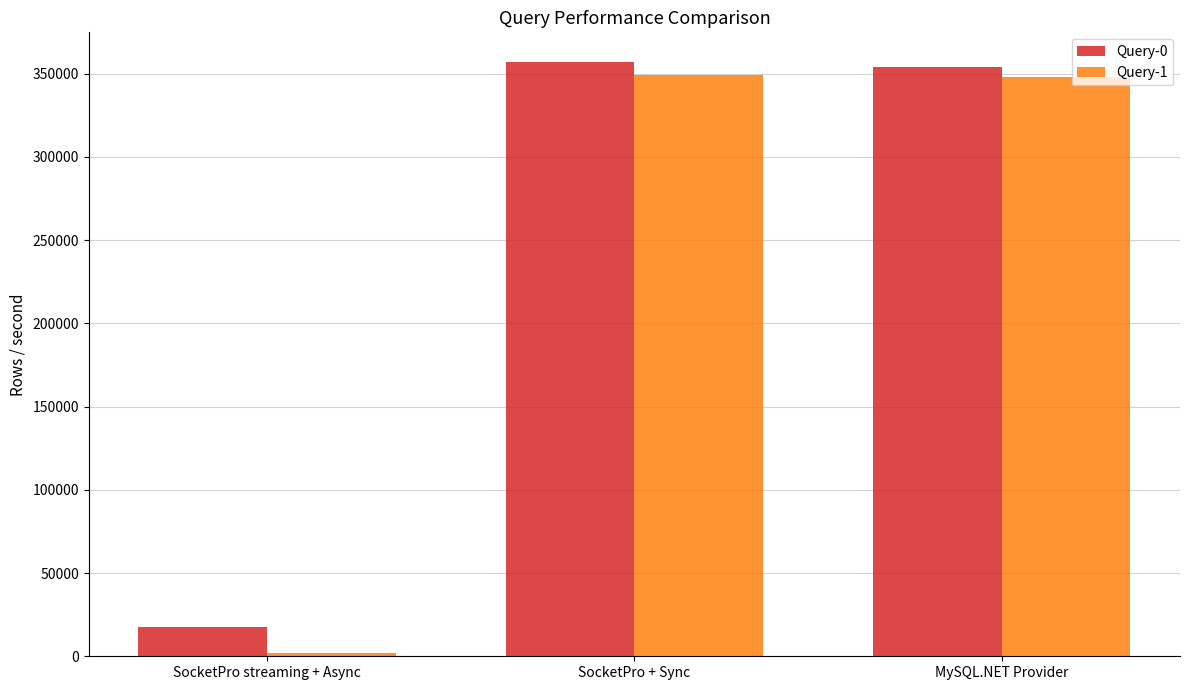

What is the value of the Query-1 bar at the 3rd from the left?

348000